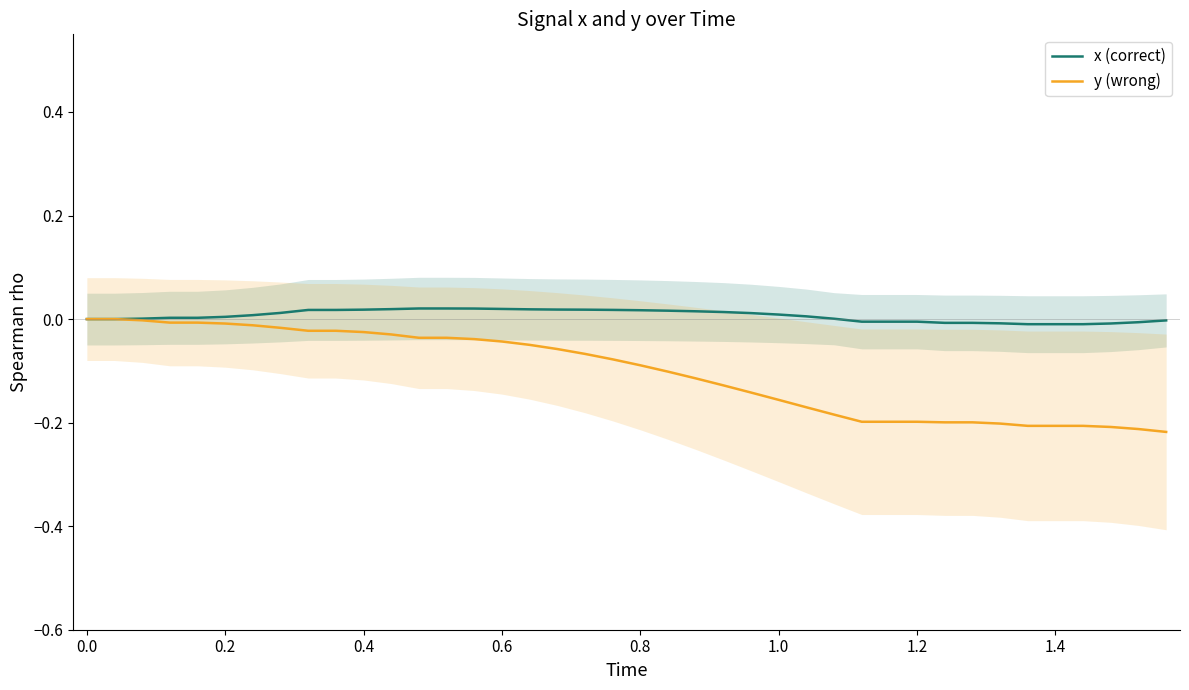

The x (correct) series shows 0.0 at 13. True or false?

False